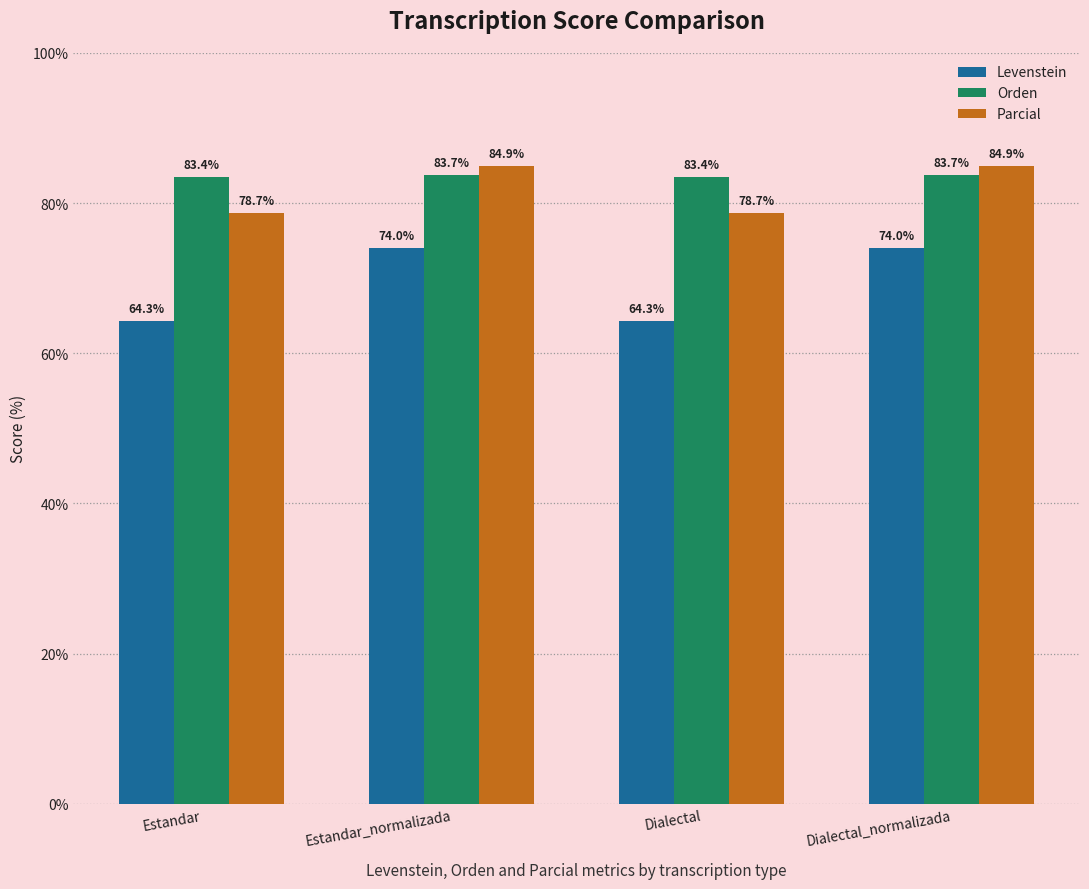

Are the bars horizontal?

No